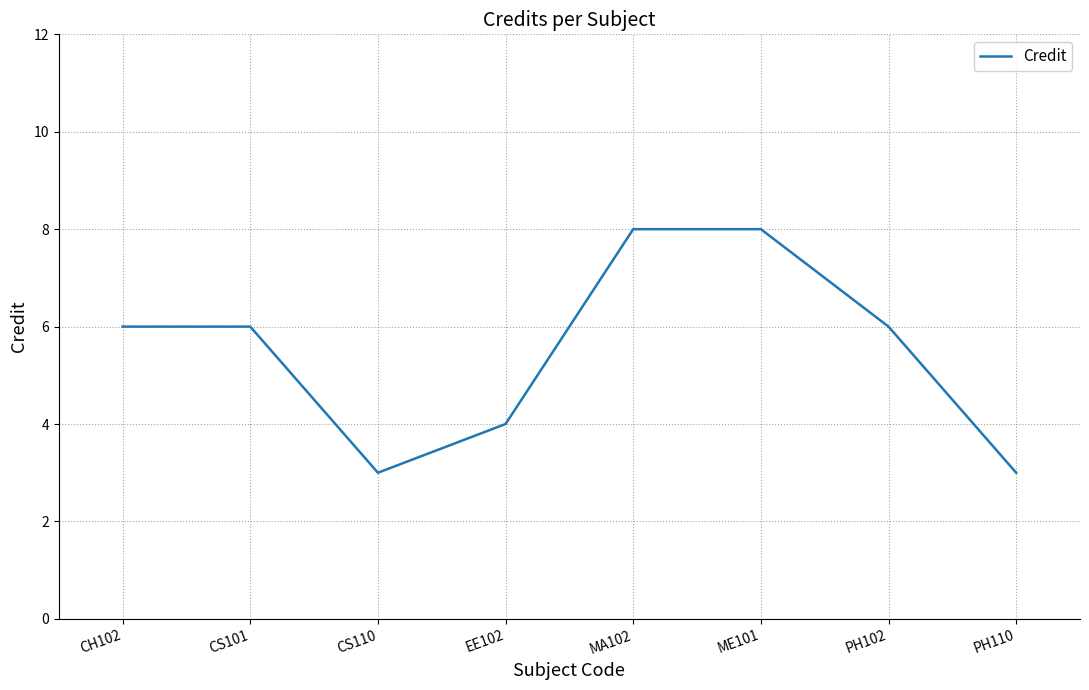

The value at PH110 is 5. True or false?

False